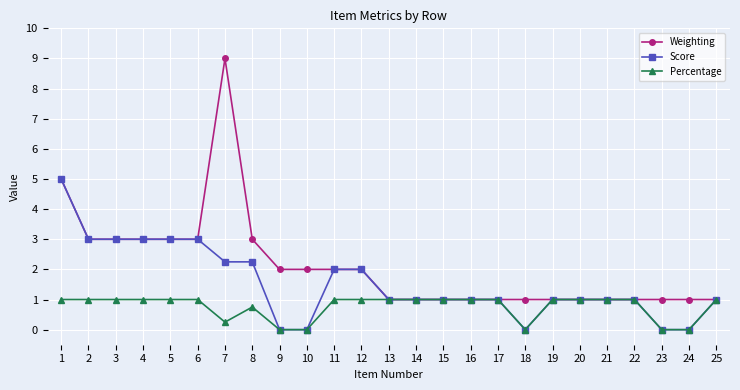

How many values in the Percentage series are below 1?

7